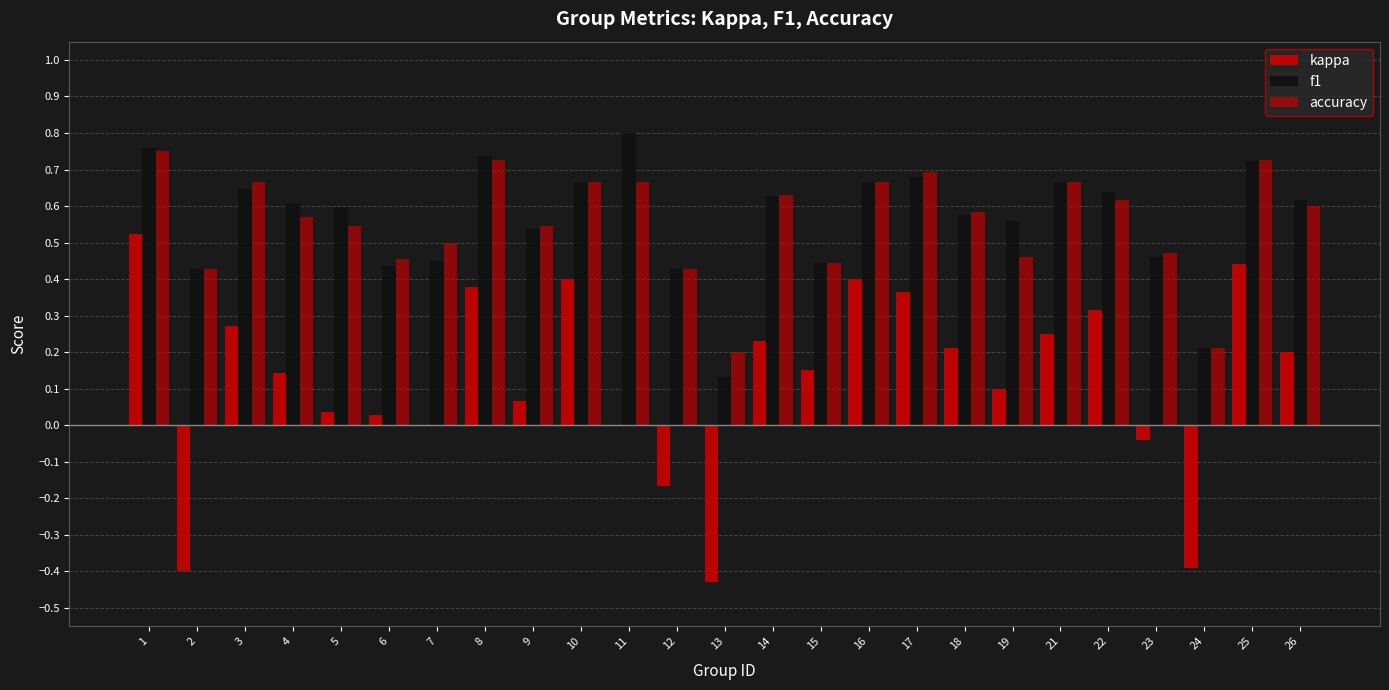

How many distinct data groups are displayed?

3